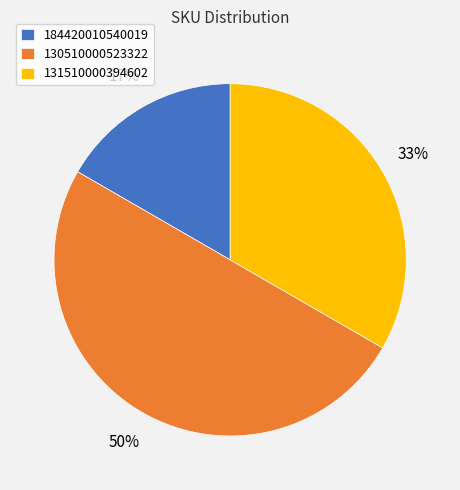

To the nearest percent, what is the difference between the largest and smallest slice percentages?

33%